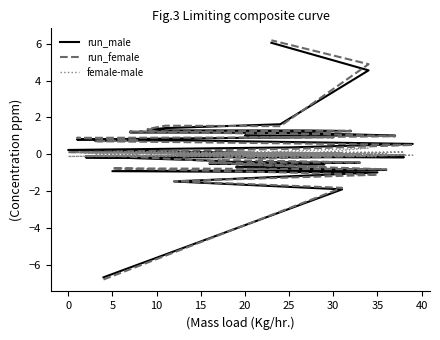

True or false: run_female has more than 2 interior local peaks.

True